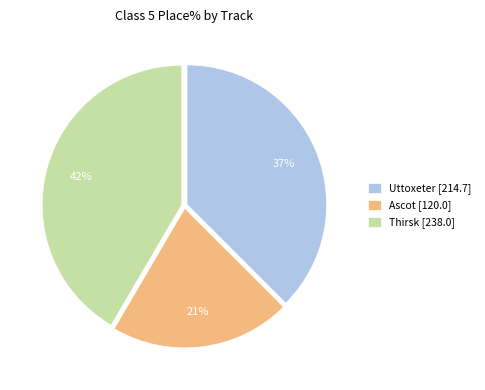

Approximately how many times larger is the value at Uttoxeter [214.7] compared to Ascot [120.0]?

1.8